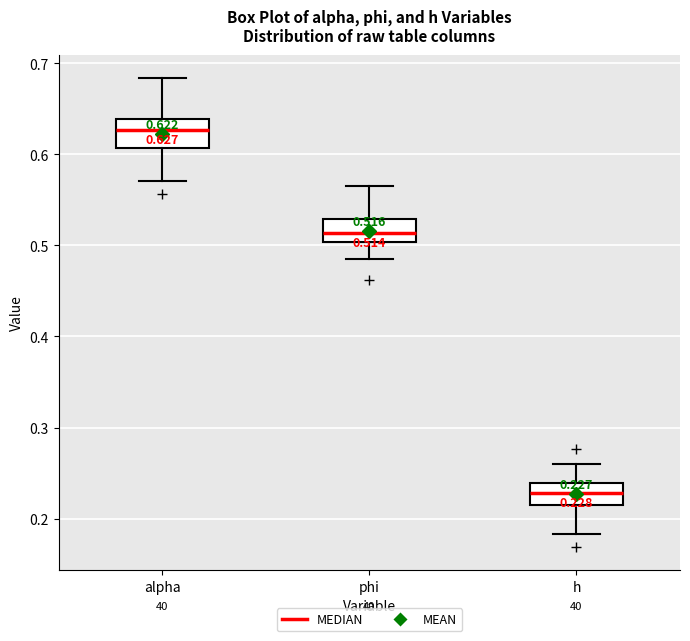

Which box has the highest median line?

alpha